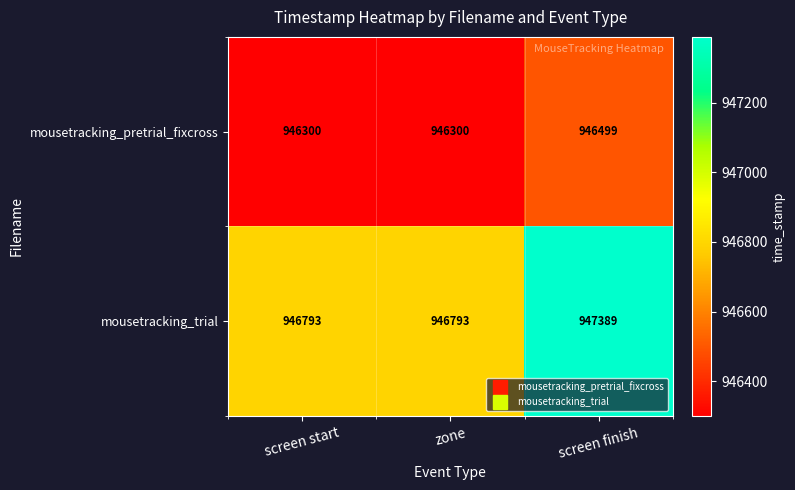

Is it true that mousetracking_trial equals 335247 at zone?

False